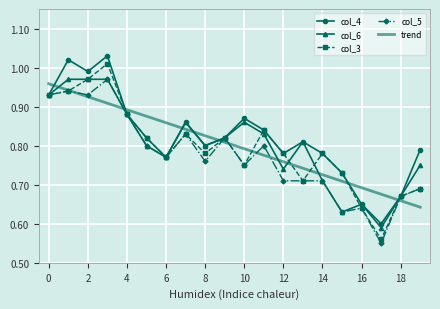

What are all the series names shown in the legend?

col_4, col_6, col_3, col_5, trend